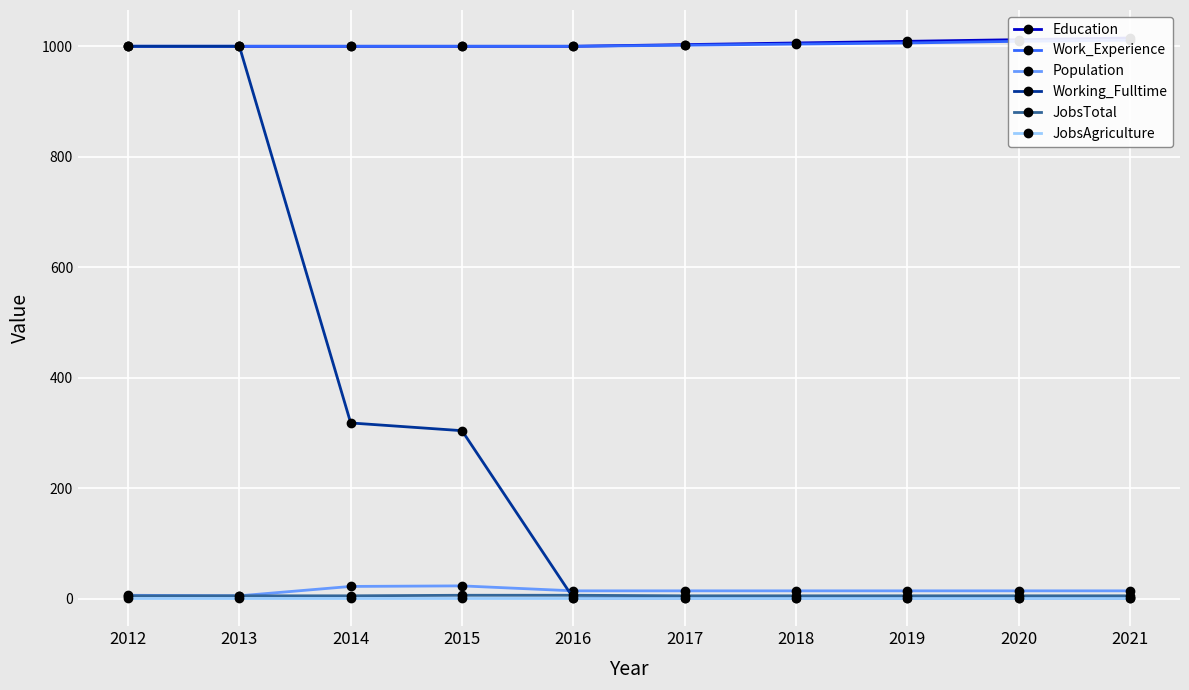

True or false: JobsTotal and JobsAgriculture intersect in this chart.

False